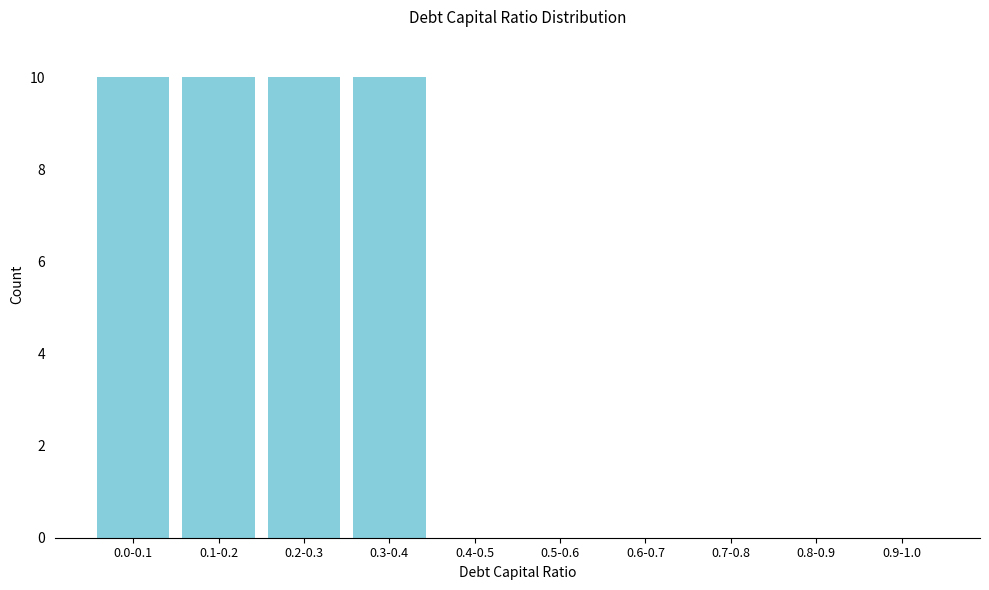

Reading left to right, list all the values displayed in this chart.

0.0-0.1=10	0.1-0.2=10	0.2-0.3=10	0.3-0.4=10	0.4-0.5=0	0.5-0.6=0	0.6-0.7=0	0.7-0.8=0	0.8-0.9=0	0.9-1.0=0